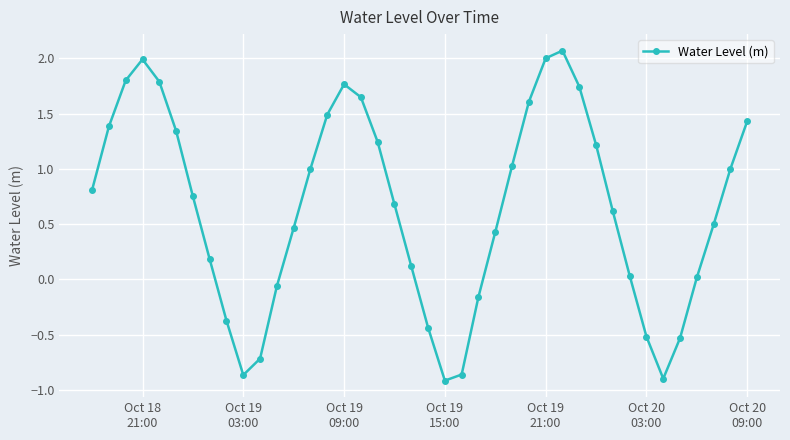

What is the maximum value shown in the chart?

2.1